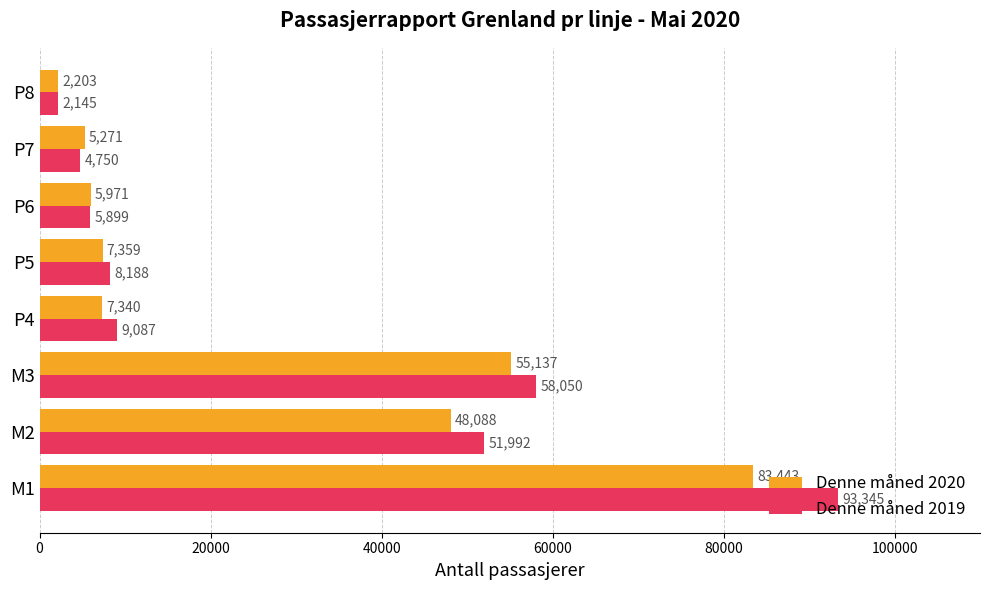

Rank the categories by Denne måned 2019 value from highest to lowest.

M1, M3, M2, P4, P5, P6, P7, P8